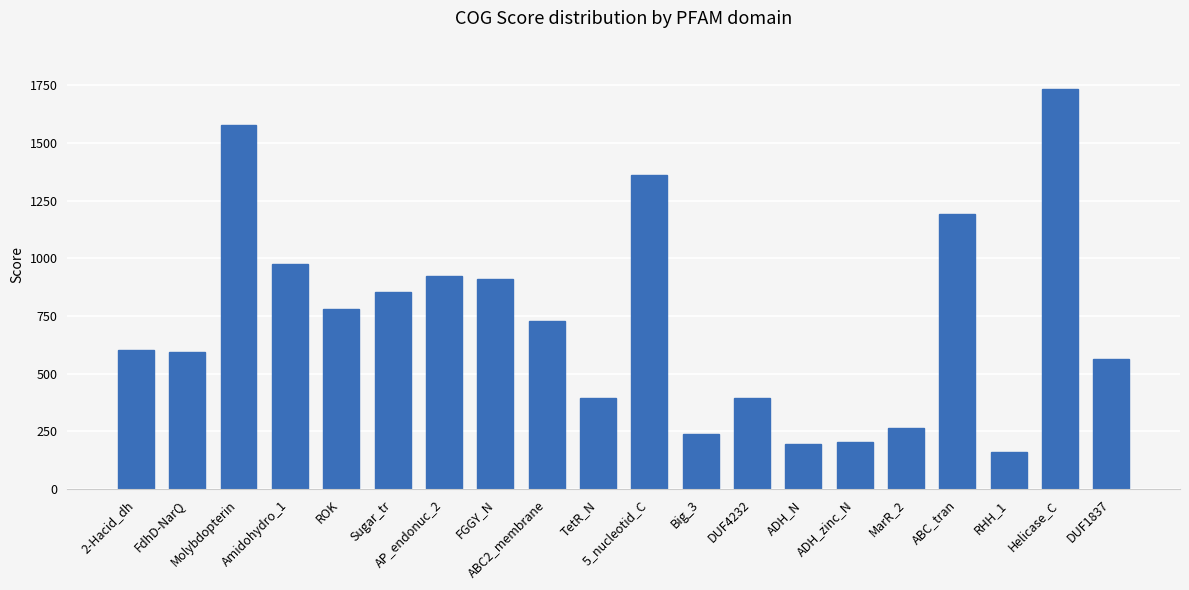

What is the sum of all values?

14658